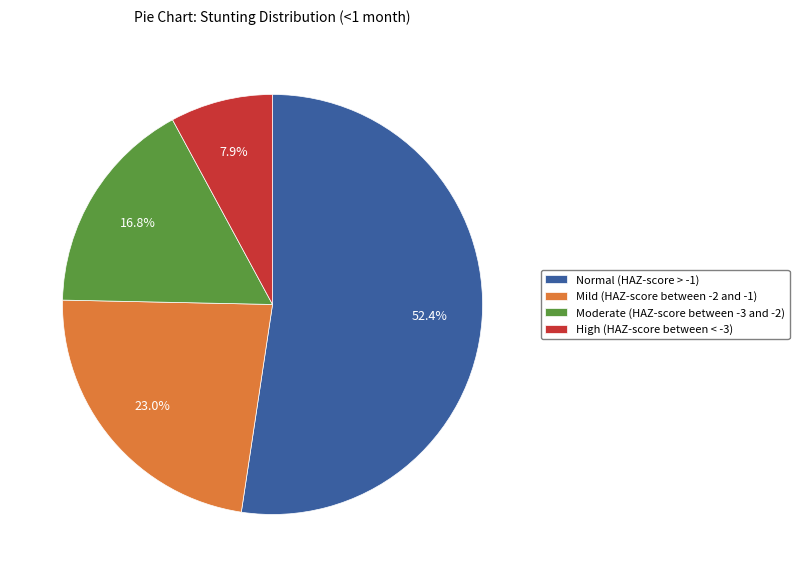

Is it true that High (HAZ-score between < -3) is 3% of the pie?

False